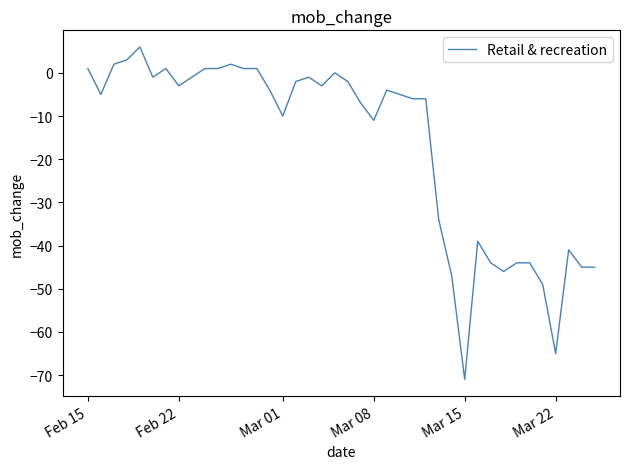

Does the chart have visible grid lines?

No